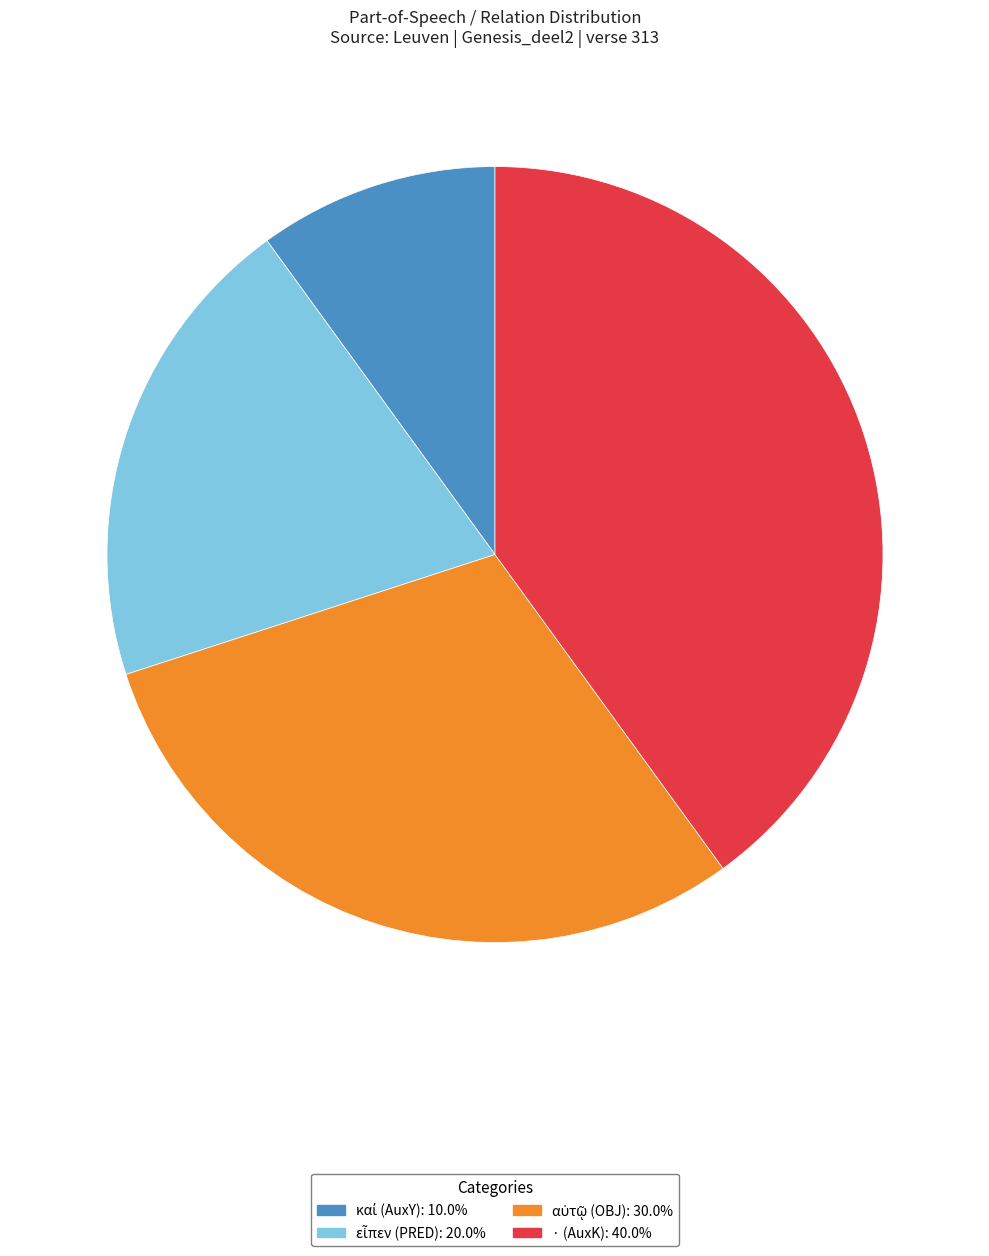

How many slices are in this pie chart?

4